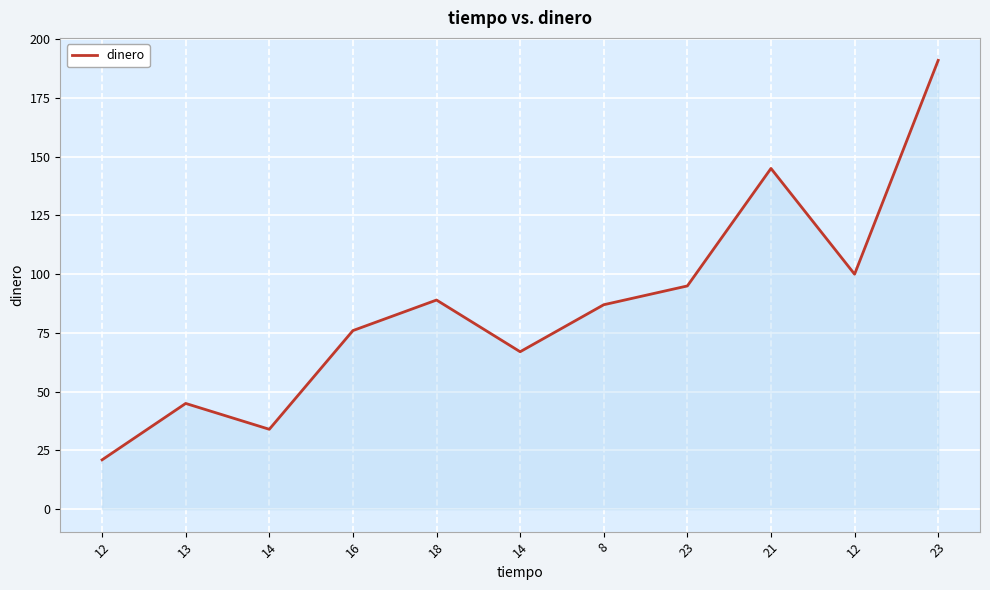

How many lines are shown in the chart?

1